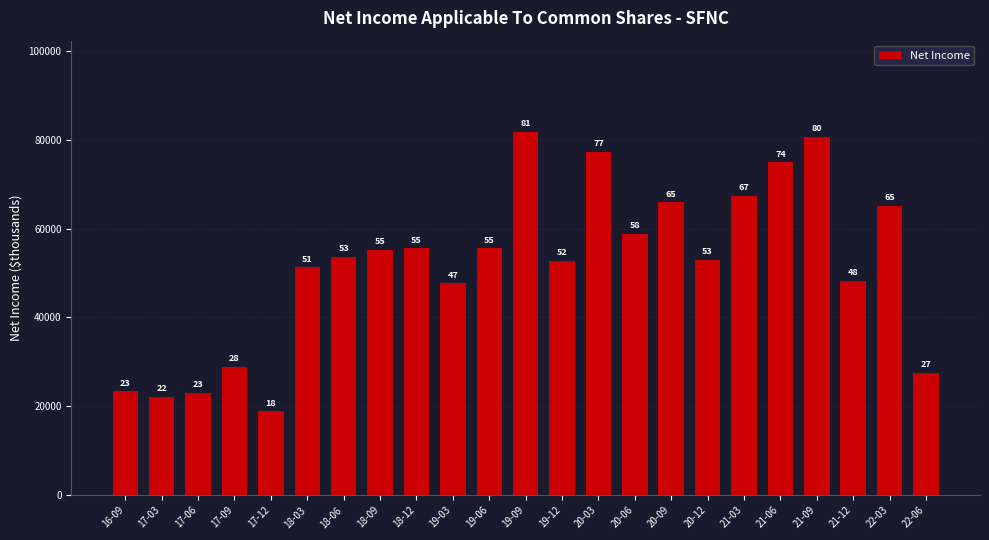

The chart shows a value of 85778 at 20-06. True or false?

False